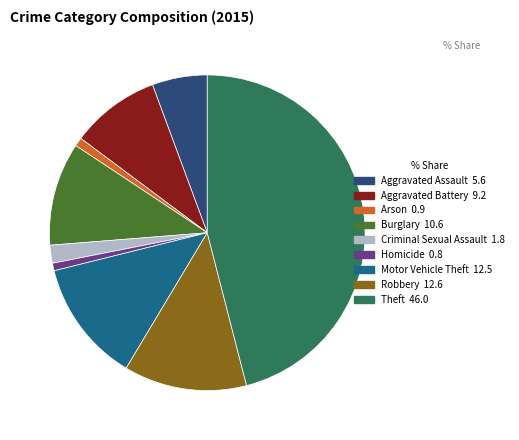

Is there any slice that represents more than half of the pie?

No